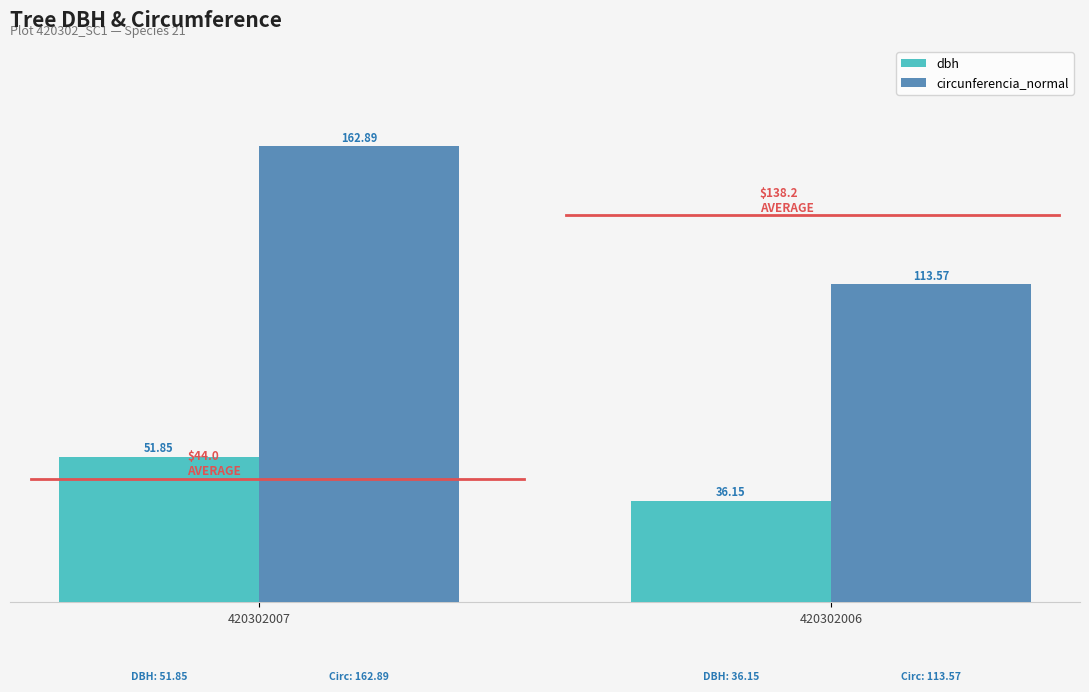

List the series in order of their overall mean, lowest first.

dbh, circunferencia_normal